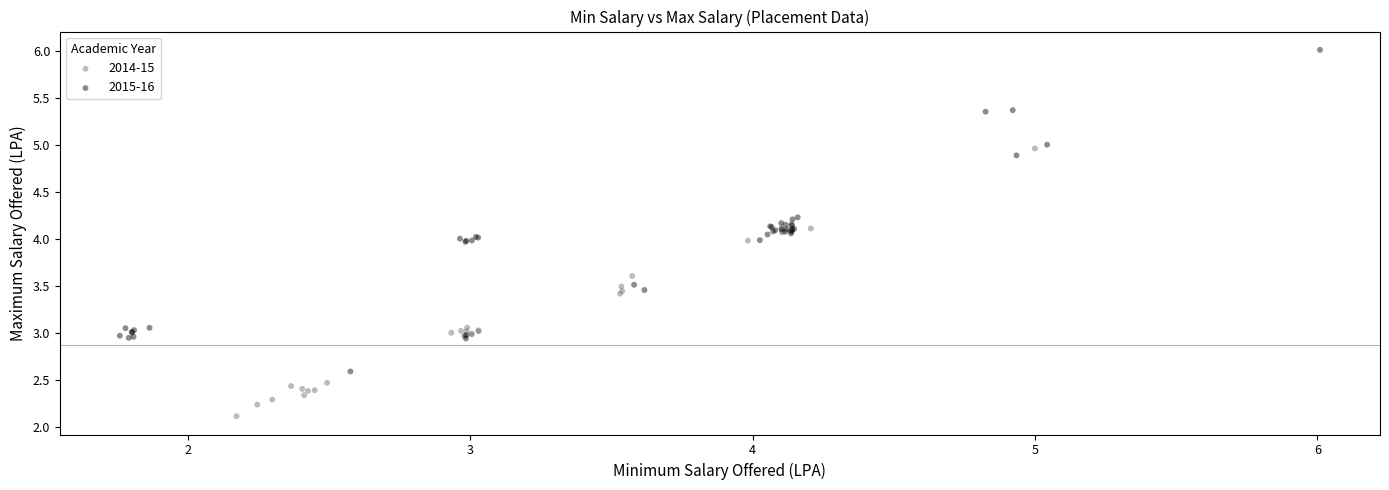

Which series contains the lowest Y value?

2014-15